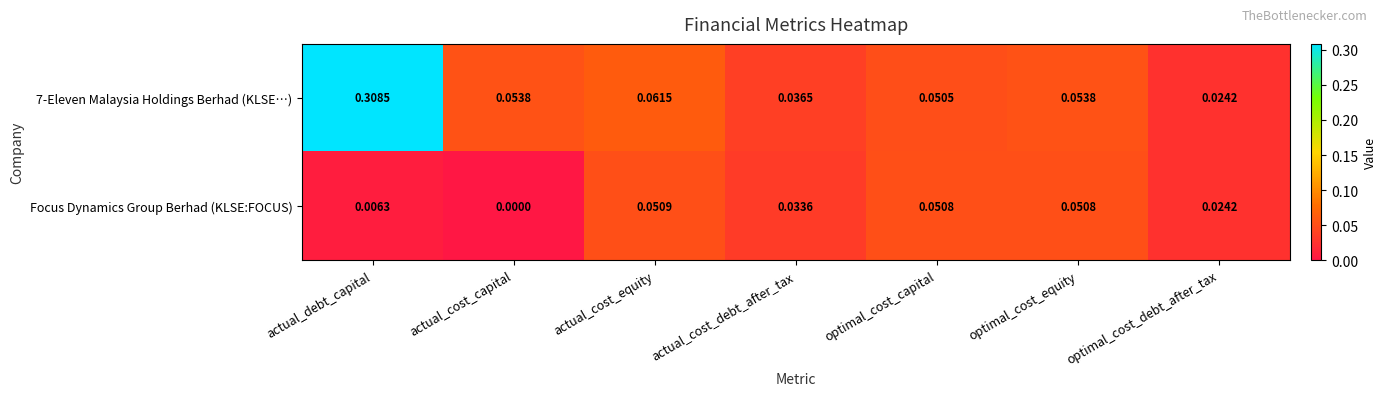

Where is 7-Eleven Malaysia Holdings Berhad (KLSE…) nearest to the value 0?

optimal_cost_debt_after_tax